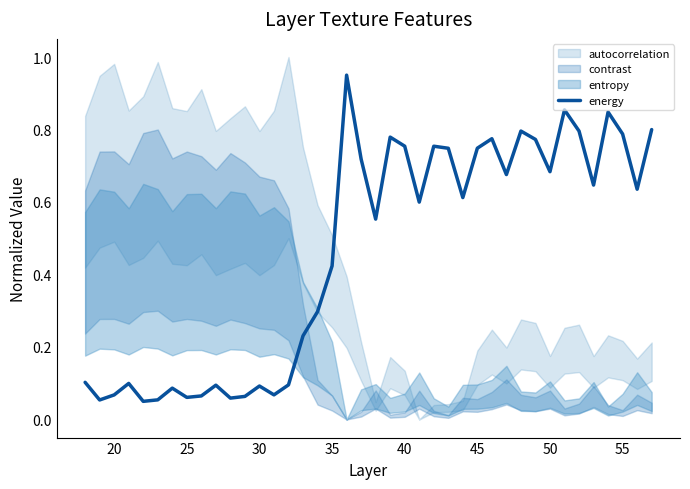

True or false: the data shows 0.2 at 30.

False